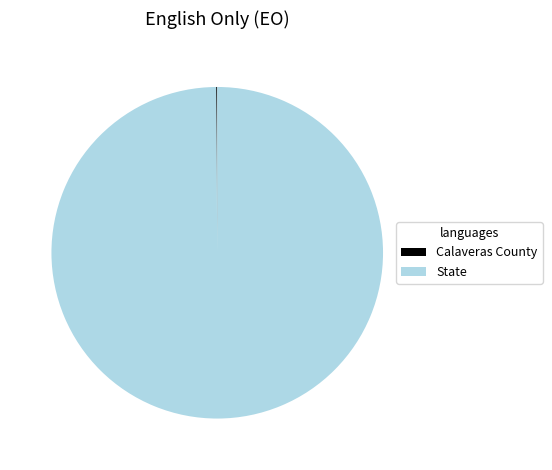

Does State account for over 50% of the chart?

Yes